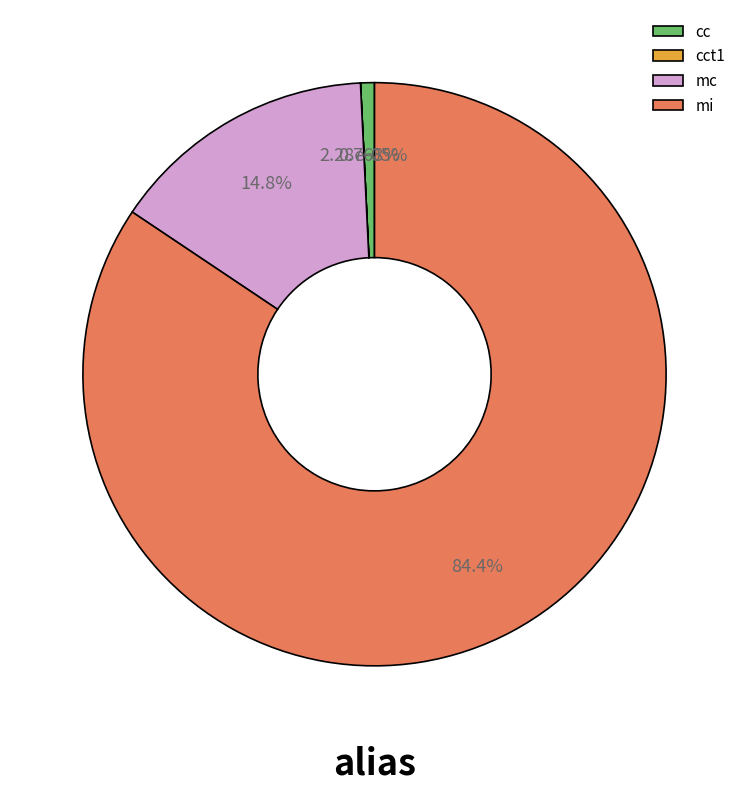

Is cct1 the majority of the pie?

No